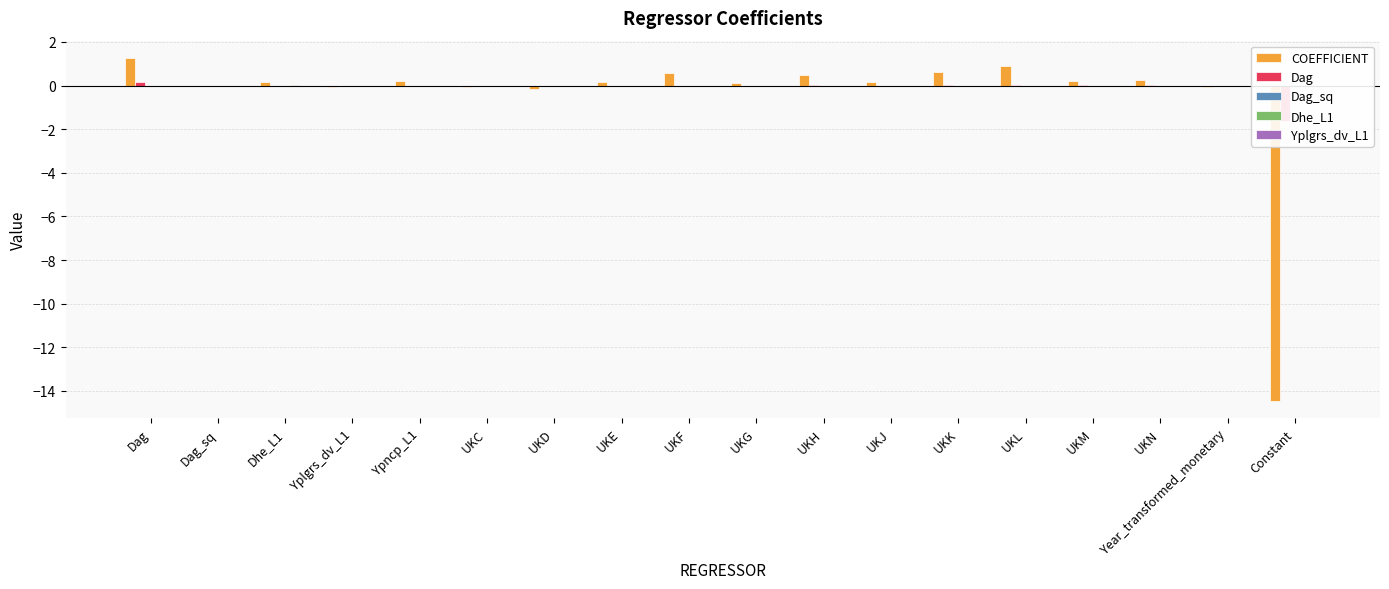

Reading left to right, list all the values displayed in this chart.

COEFFICIENT: 1.3	-0.0	0.2	-0.1	0.2	-0.1	-0.2	0.2	0.6	0.1	0.5	0.2	0.6	0.9	0.2	0.2	-0.0	-14.5
Dag: 0.2	-0.0	-0.0	-0.0	-0.0	-0.0	-0.0	0.0	0.0	-0.0	0.0	0.0	0.0	0.0	0.0	0.0	-0.0	-1.6
Dag_sq: -0.0	0.0	0.0	0.0	0.0	-0.0	-0.0	-0.0	0.0	0.0	-0.0	-0.0	-0.0	-0.0	-0.0	-0.0	0.0	0.0
Dhe_L1: -0.0	0.0	0.0	-0.0	0.0	-0.0	-0.0	-0.0	-0.0	-0.0	-0.0	-0.0	-0.0	-0.0	-0.0	-0.0	-0.0	-0.0
Yplgrs_dv_L1: -0.0	0.0	-0.0	0.0	0.0	-0.0	-0.0	0.0	-0.0	-0.0	-0.0	-0.0	-0.0	-0.0	-0.0	-0.0	0.0	0.0